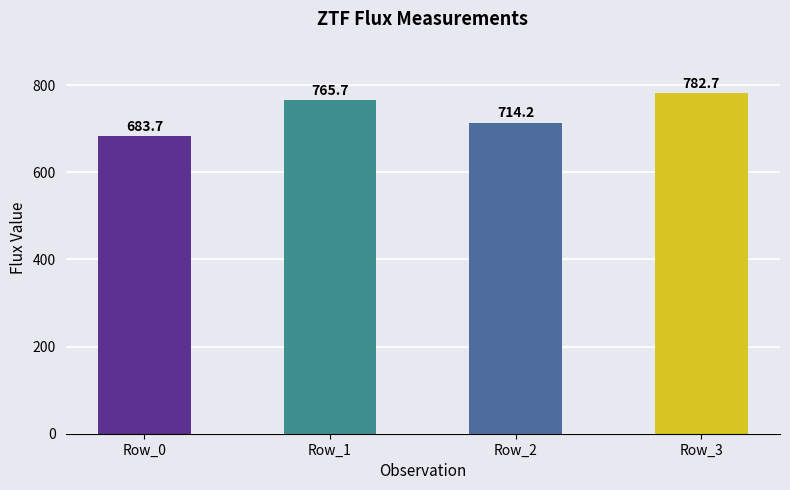

What is the ratio of the value at Row_1 to the value at Row_0?

1.1